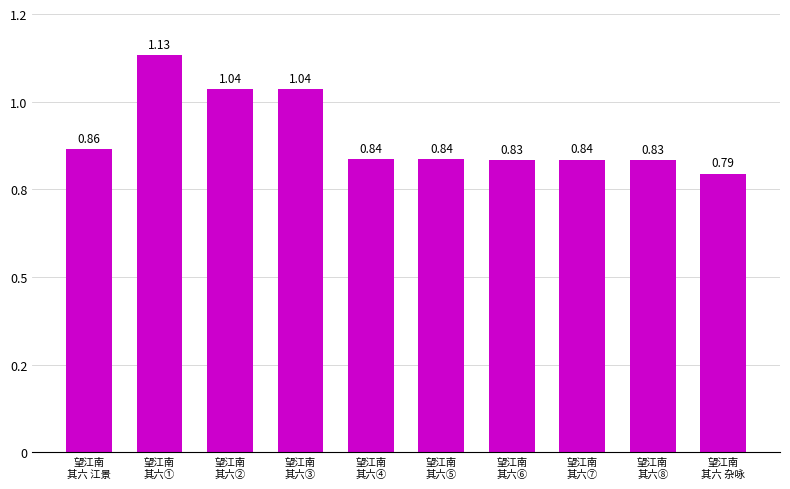

The value at 望江南
其六 杂咏 is 794961. True or false?

True